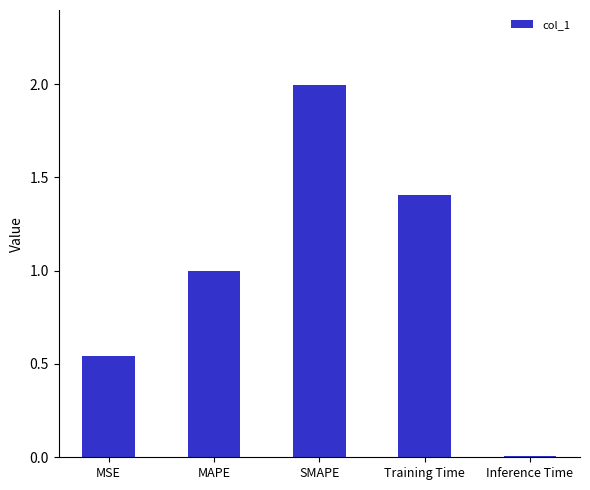

How many bars are there in total?

5